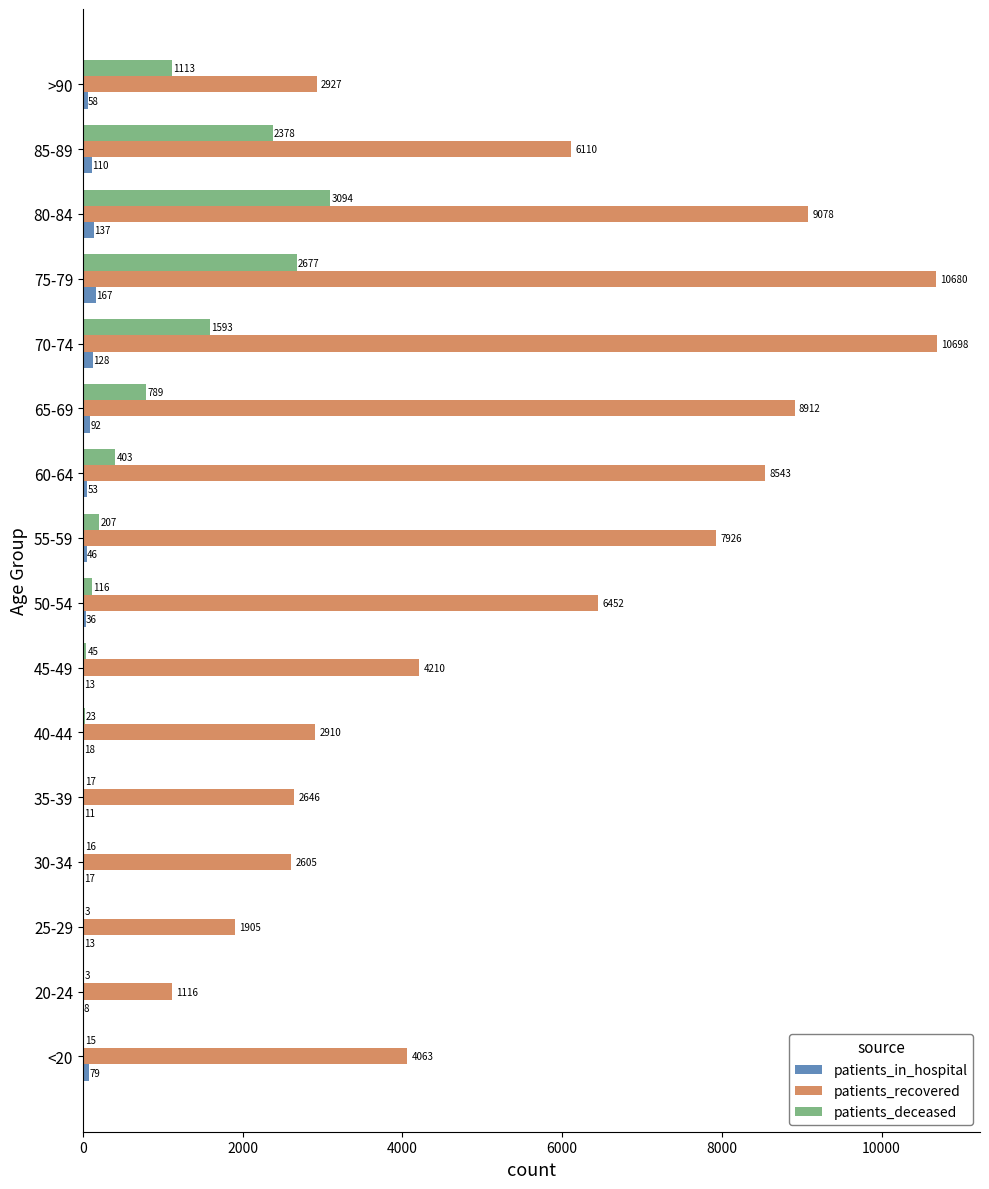

What is the approximate value of patients_deceased at 55-59?

207